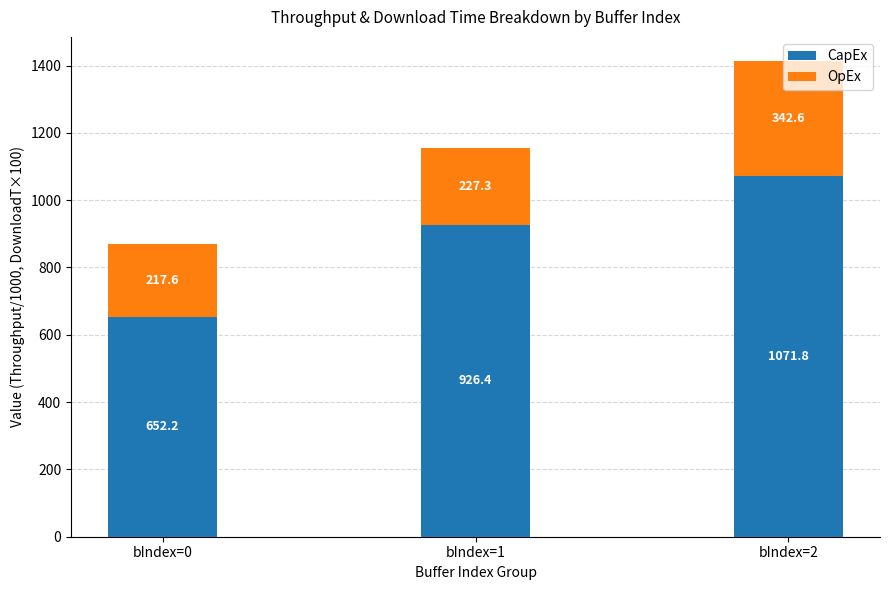

Where is CapEx nearest to the value 861?

bIndex=1